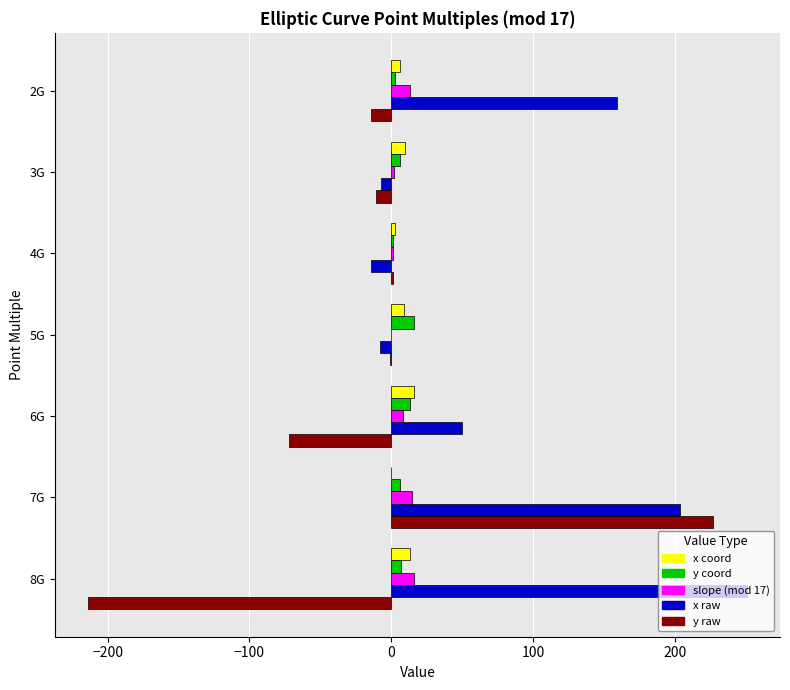

Count the number of data series in this chart.

5